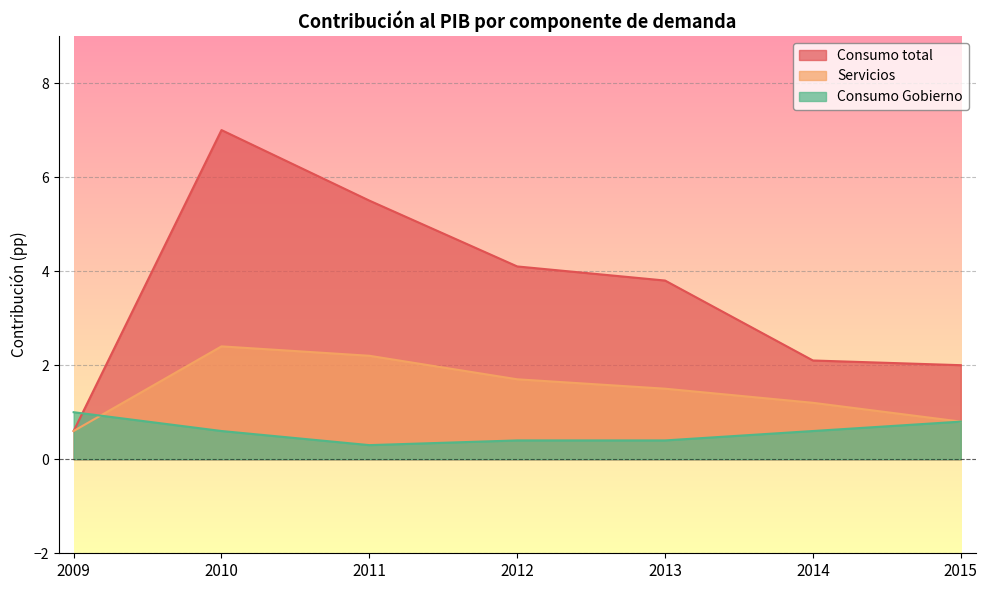

Is the value of Consumo total at 2014 greater than the value of Consumo Gobierno at 2010?

Yes